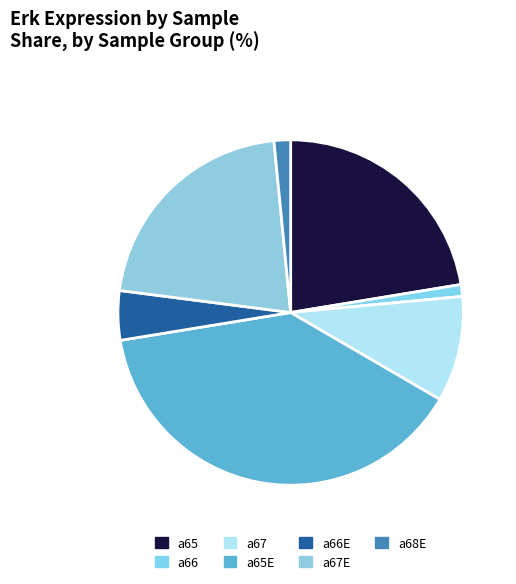

Does a67 represent more than half of the total?

No